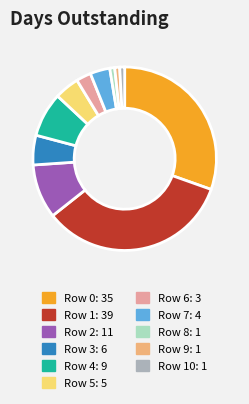

Is there a majority slice in this chart?

No